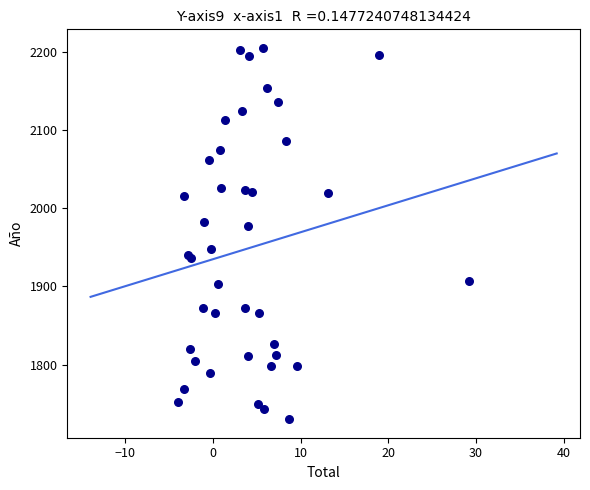

What Y value in the scatter plot is closest to 1967?

1977.1